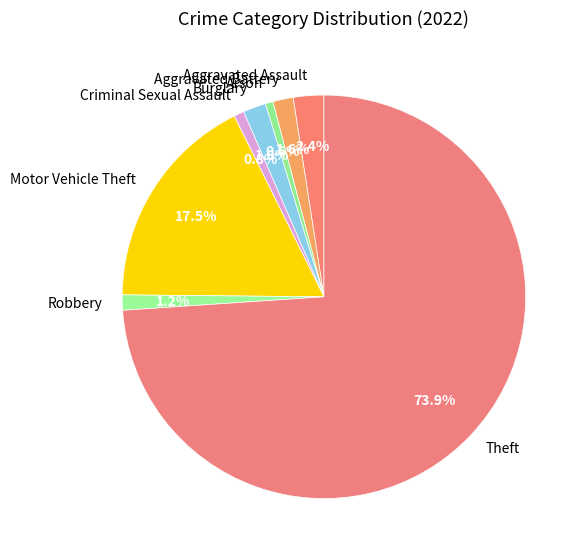

Between Arson and Aggravated Battery, which is larger?

Aggravated Battery